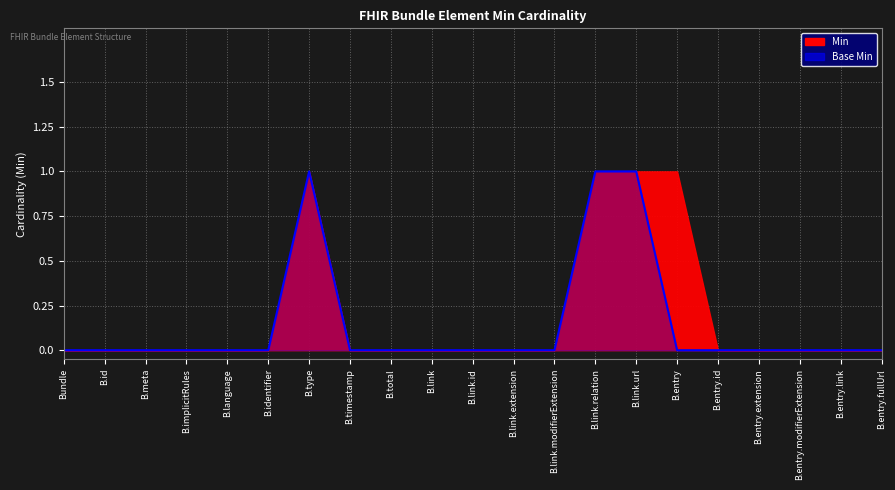

True or false: the data shows 1 at B.entry.link.

False